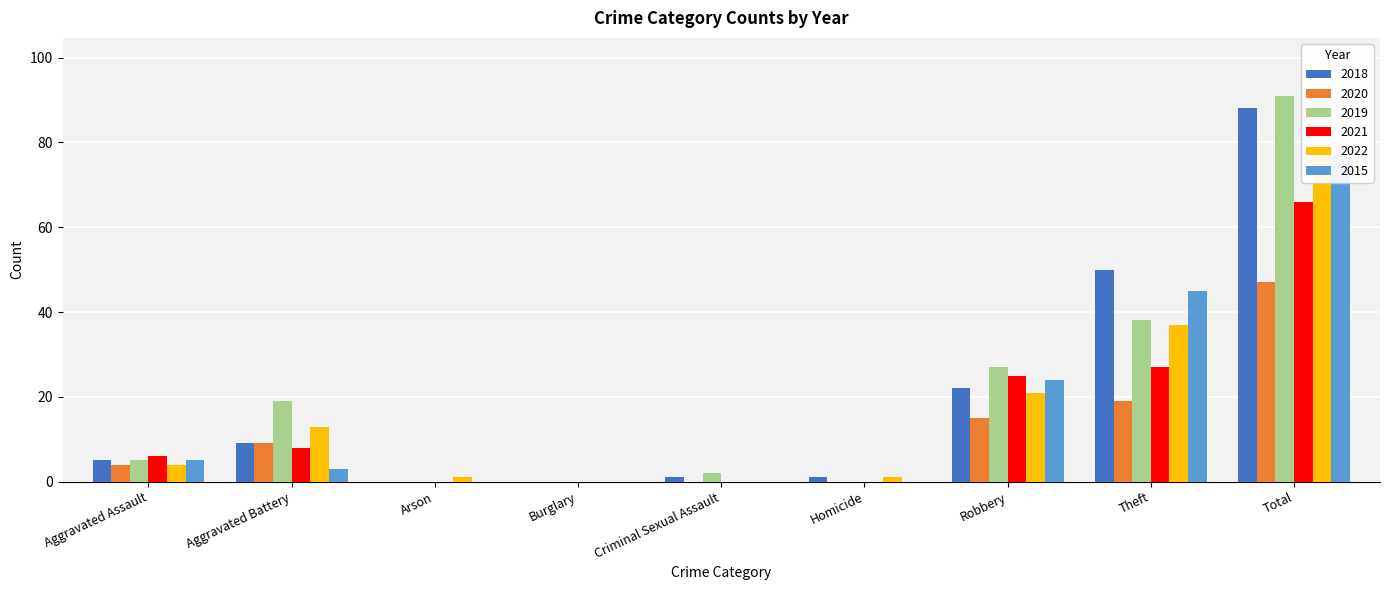

Reading left to right, transcribe all the data shown in this chart.

2018: Aggravated Assault=5	Aggravated Battery=9	Arson=0	Burglary=0	Criminal Sexual Assault=1	Homicide=1	Robbery=22	Theft=50	Total=88
2020: Aggravated Assault=4	Aggravated Battery=9	Arson=0	Burglary=0	Criminal Sexual Assault=0	Homicide=0	Robbery=15	Theft=19	Total=47
2019: Aggravated Assault=5	Aggravated Battery=19	Arson=0	Burglary=0	Criminal Sexual Assault=2	Homicide=0	Robbery=27	Theft=38	Total=91
2021: Aggravated Assault=6	Aggravated Battery=8	Arson=0	Burglary=0	Criminal Sexual Assault=0	Homicide=0	Robbery=25	Theft=27	Total=66
2022: Aggravated Assault=4	Aggravated Battery=13	Arson=1	Burglary=0	Criminal Sexual Assault=0	Homicide=1	Robbery=21	Theft=37	Total=77
2015: Aggravated Assault=5	Aggravated Battery=3	Arson=0	Burglary=0	Criminal Sexual Assault=0	Homicide=0	Robbery=24	Theft=45	Total=77